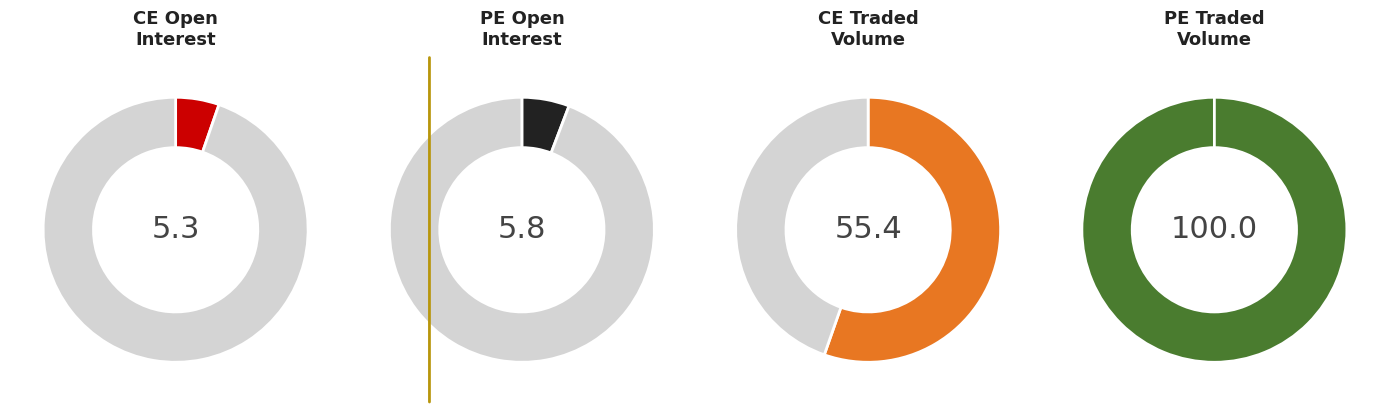

Does 39600 account for over 50% of the chart?

No